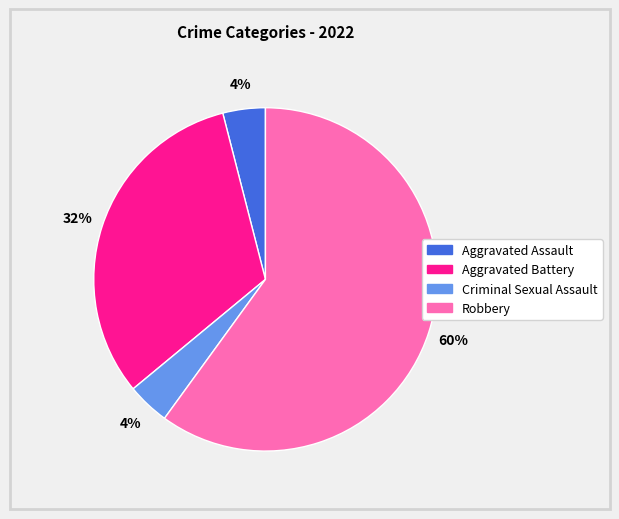

Approximately how many times larger is the value at Aggravated Assault compared to Robbery?

0.1